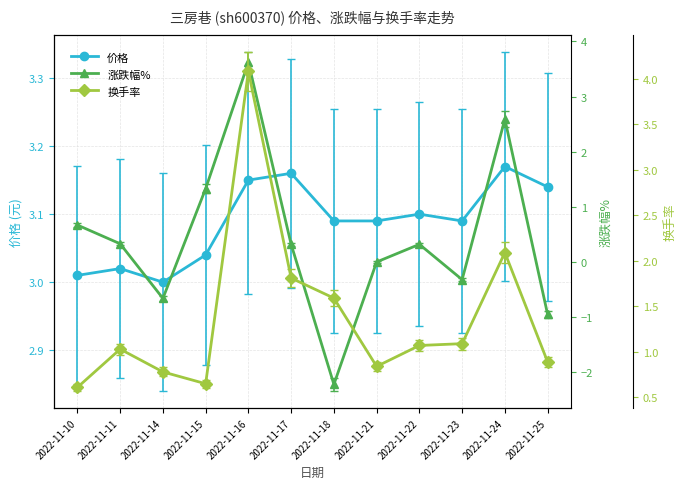

What is the approximate value of 价格 at 2022-11-22?

3.1